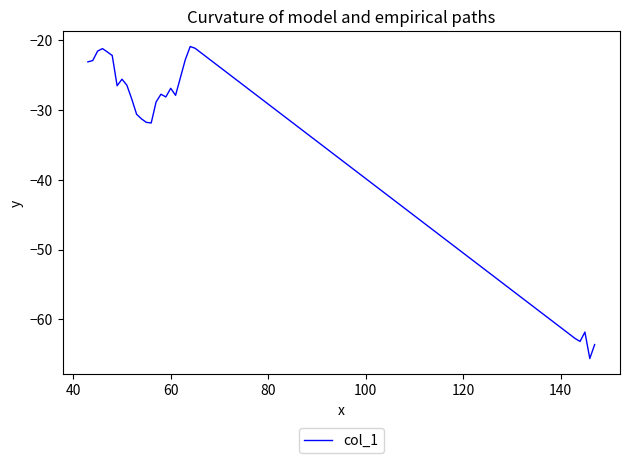

What is the minimum value shown in the chart?

-65.6